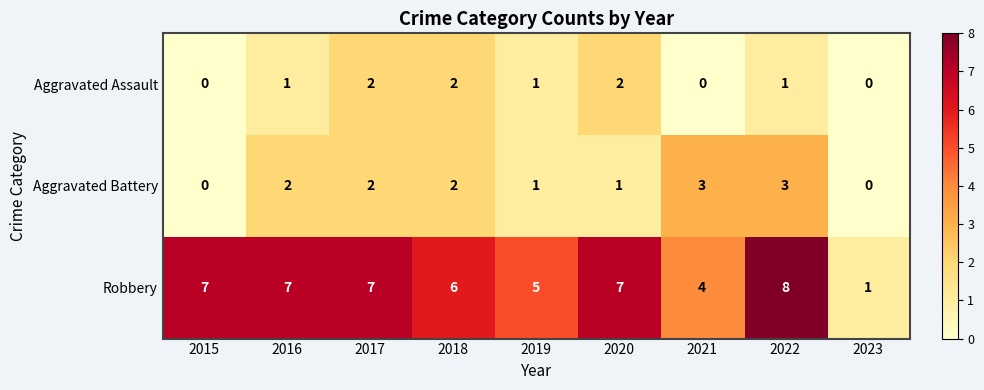

Is the value of Aggravated Battery at 2016 greater than the value of Robbery at 2015?

No